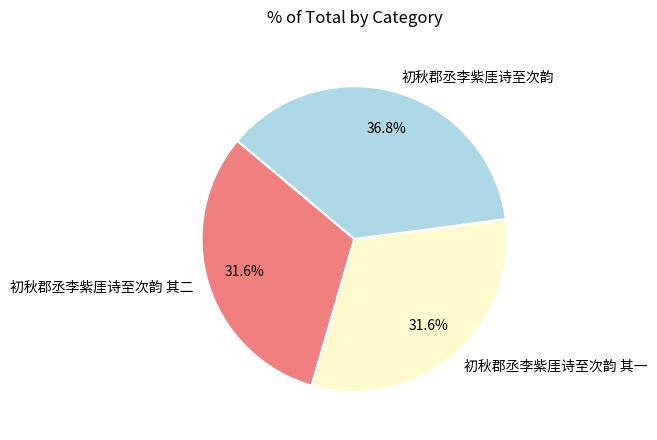

Combined, do 初秋郡丞李紫厓诗至次韵 其二 and 初秋郡丞李紫厓诗至次韵 其一 account for over 50%?

Yes